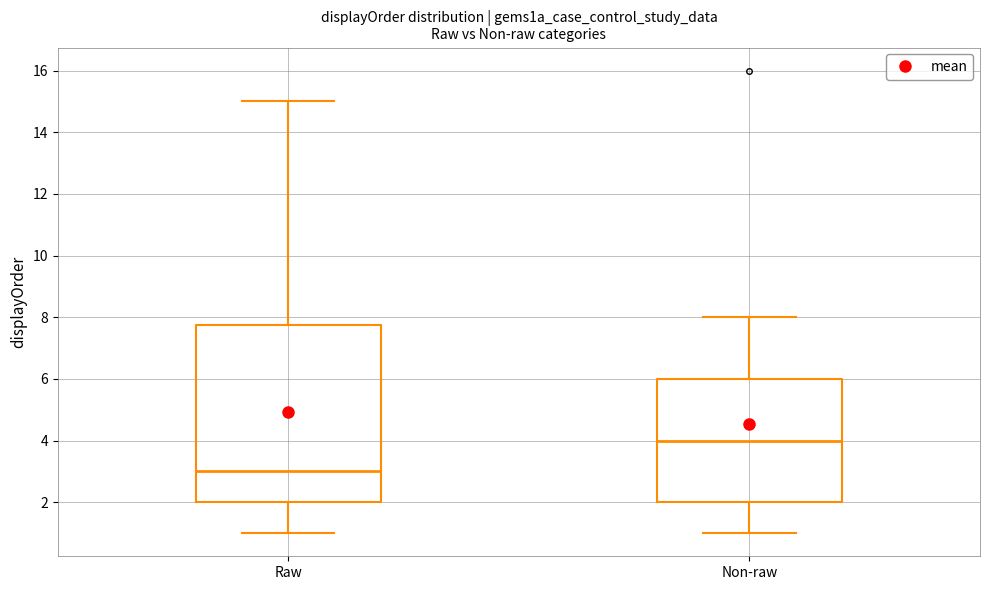

Comparing the boxes themselves (not the whiskers), which one is the tallest?

Raw